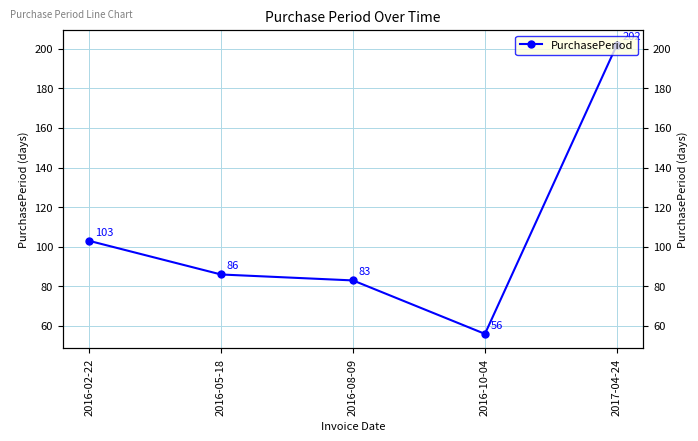

What is the average value?

106